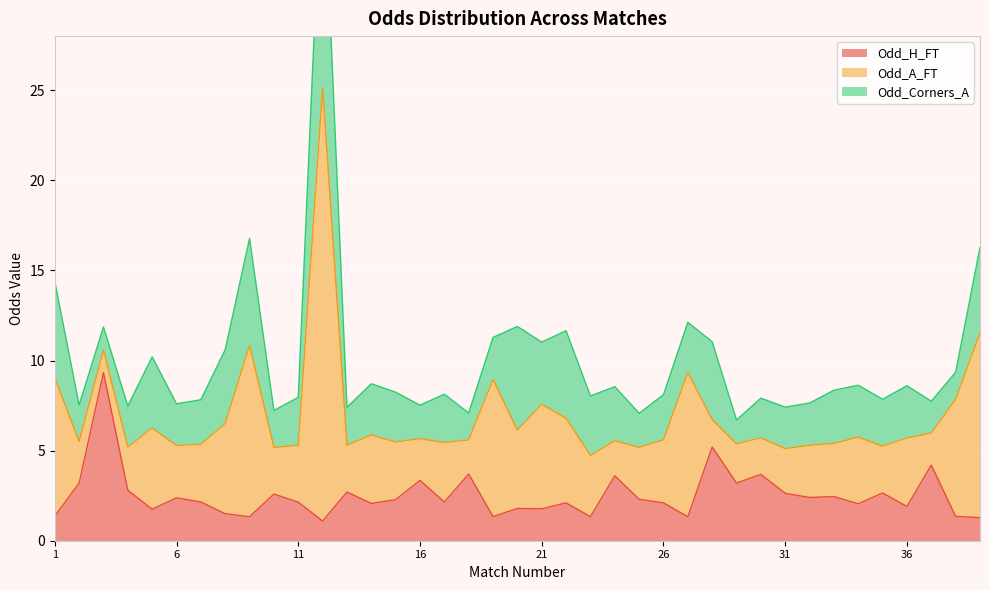

The value of Odd_A_FT at 28 is 1.5. True or false?

True